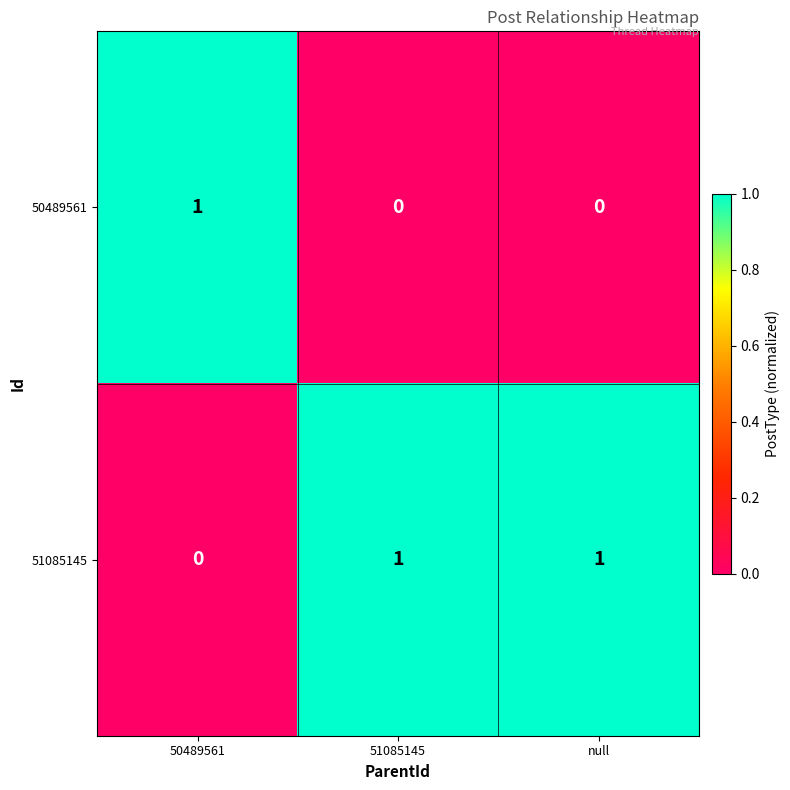

Reading left to right, extract all data points from this chart.

50489561: 50489561=1	51085145=0	null=0
51085145: 50489561=0	51085145=1	null=1